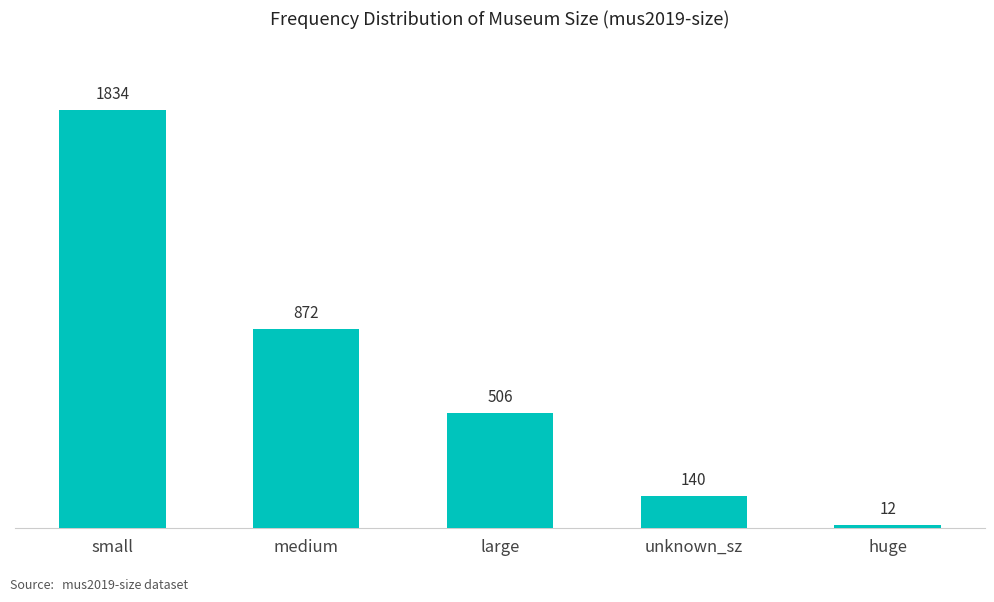

Which category has the lowest value across all series?

huge